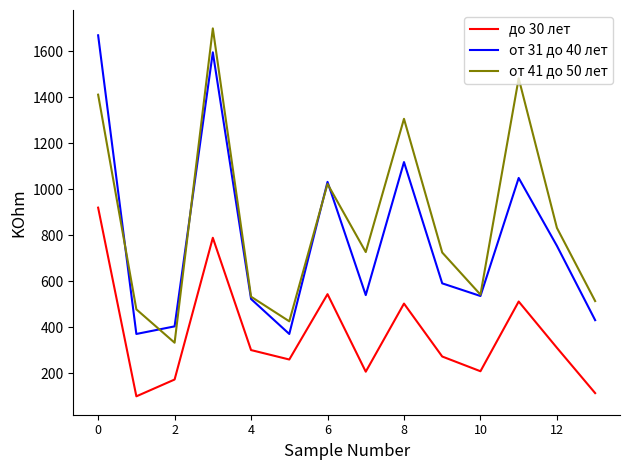

True or false: до 30 лет and от 41 до 50 лет cross at least once.

False